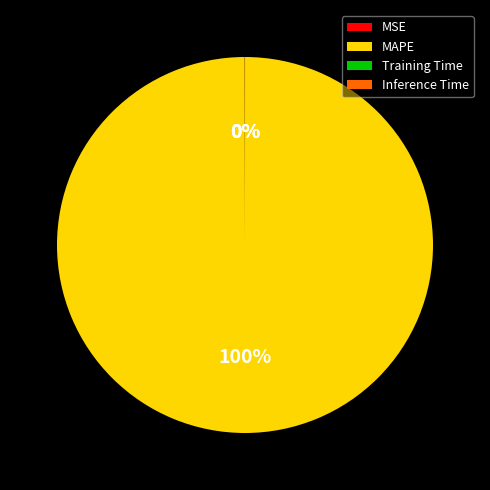

To the nearest percent, what is the difference between the largest and smallest slice percentages?

100%